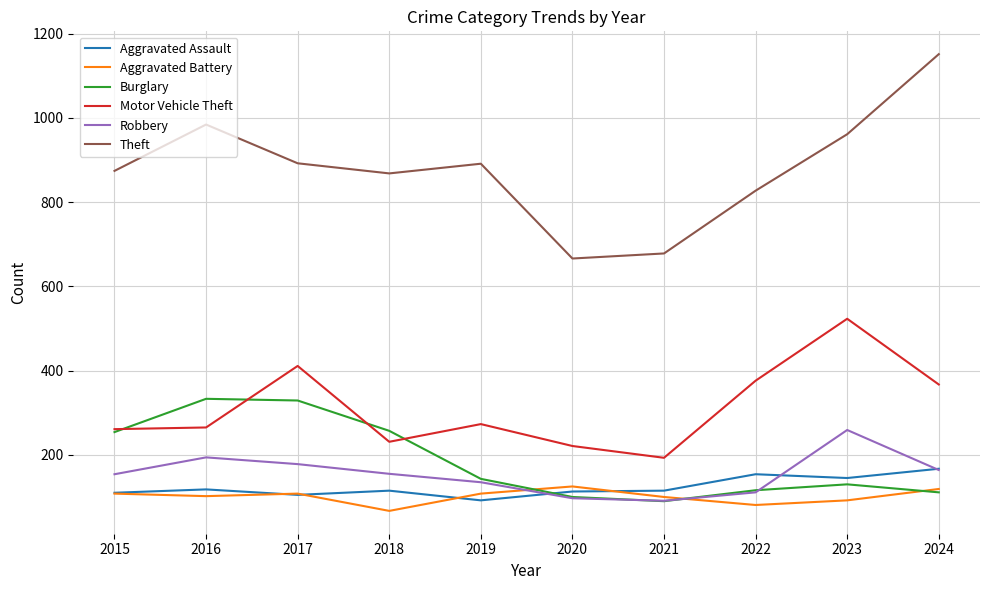

True or false: Aggravated Assault and Burglary intersect in this chart.

True